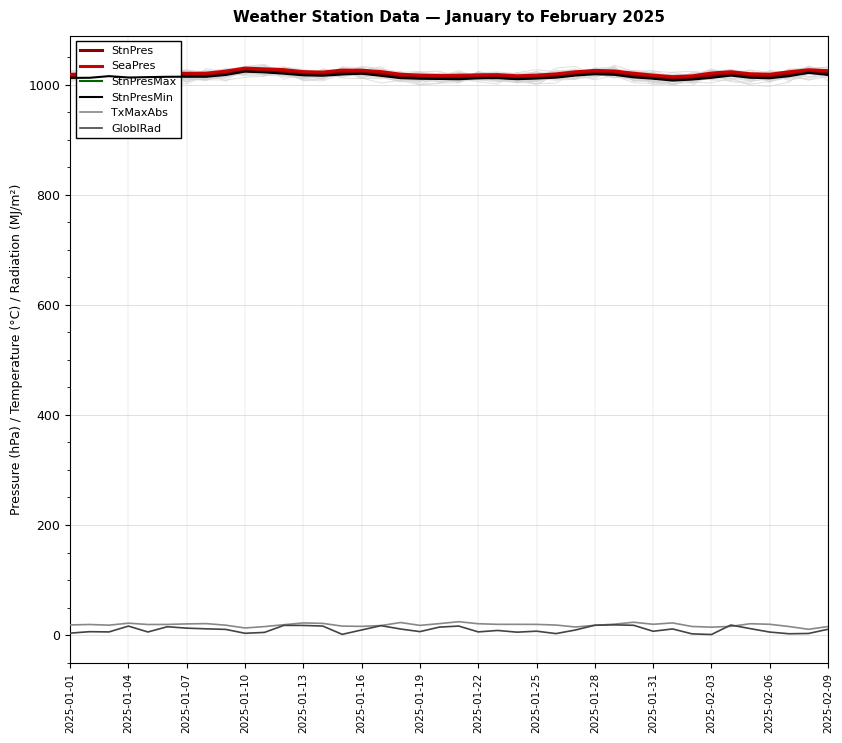

What is the value of the StnPres point at the 4th from the left?

1014.6